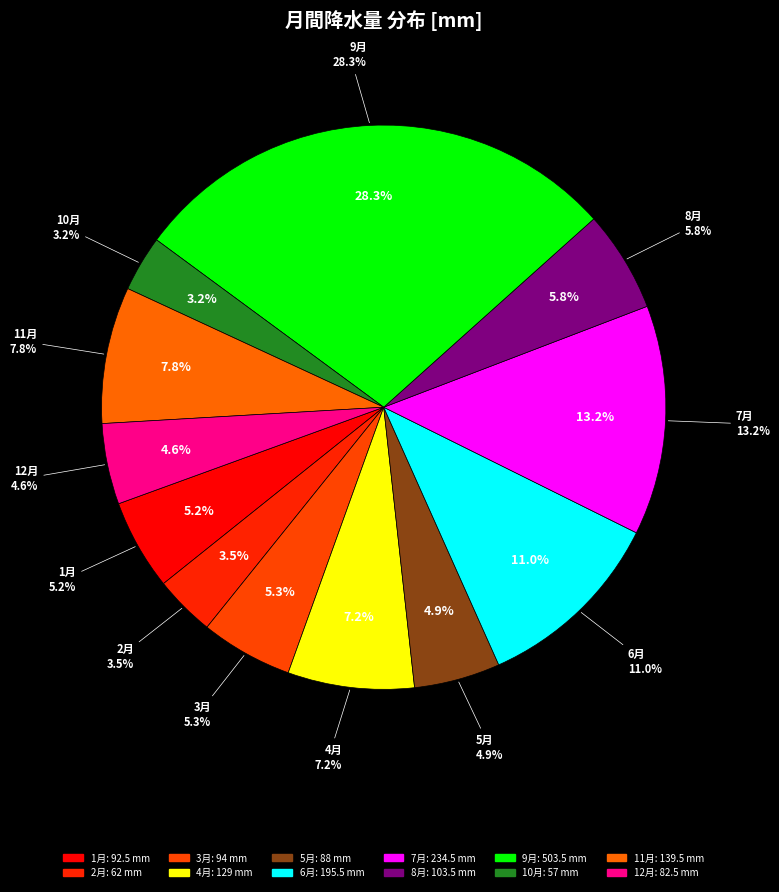

Does 5月 represent more than half of the total?

No